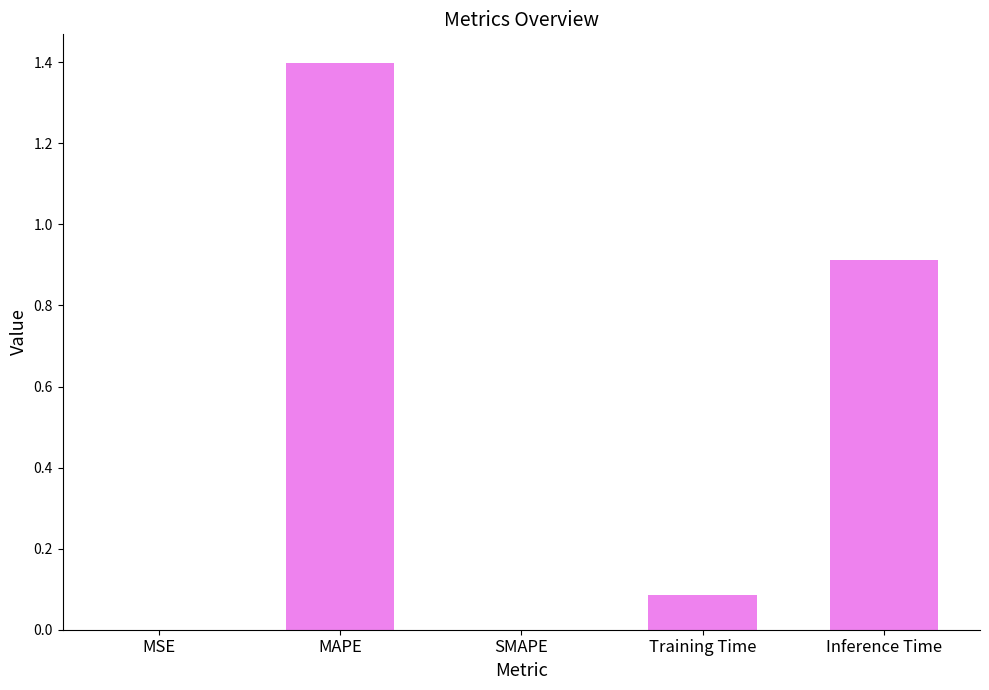

Which category has the highest value across all series?

MAPE